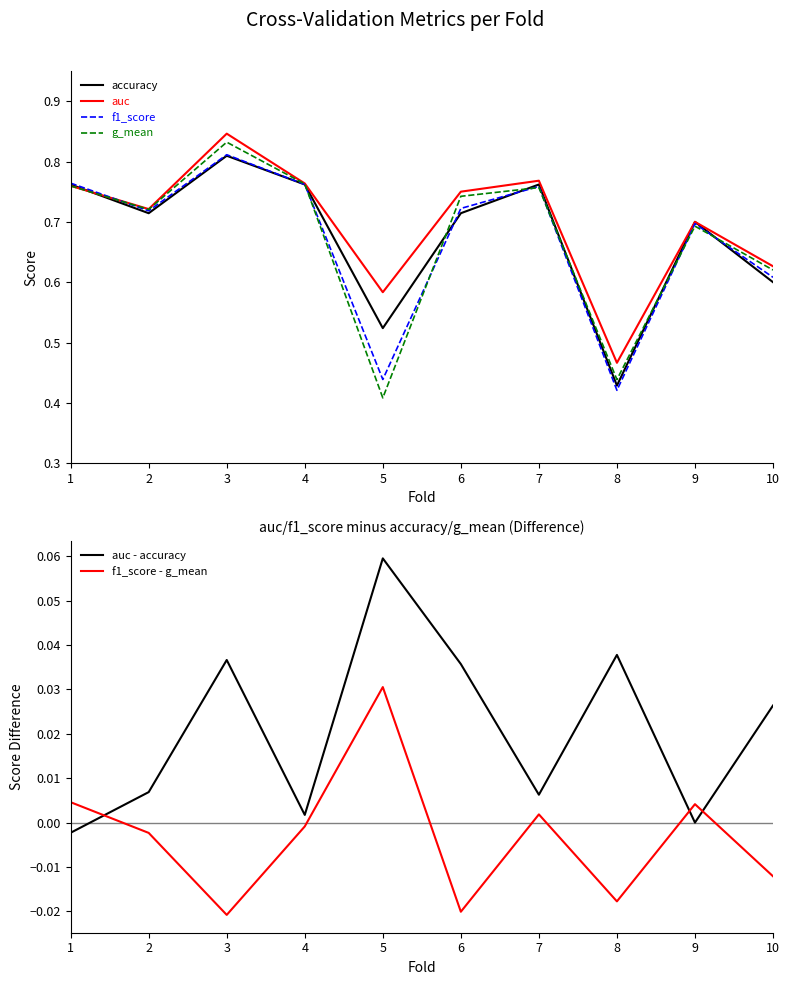

What is the lowest value of the g_mean series?

0.4